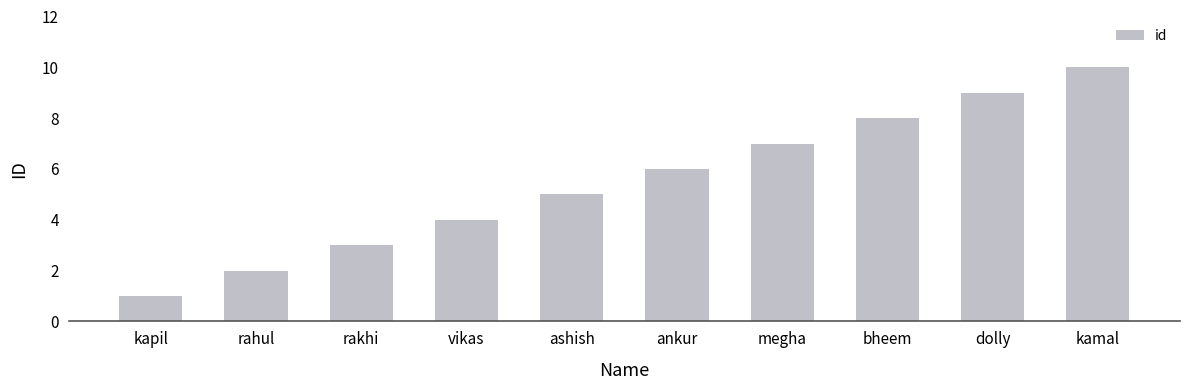

What is the label of the 7th bar from the left?

megha